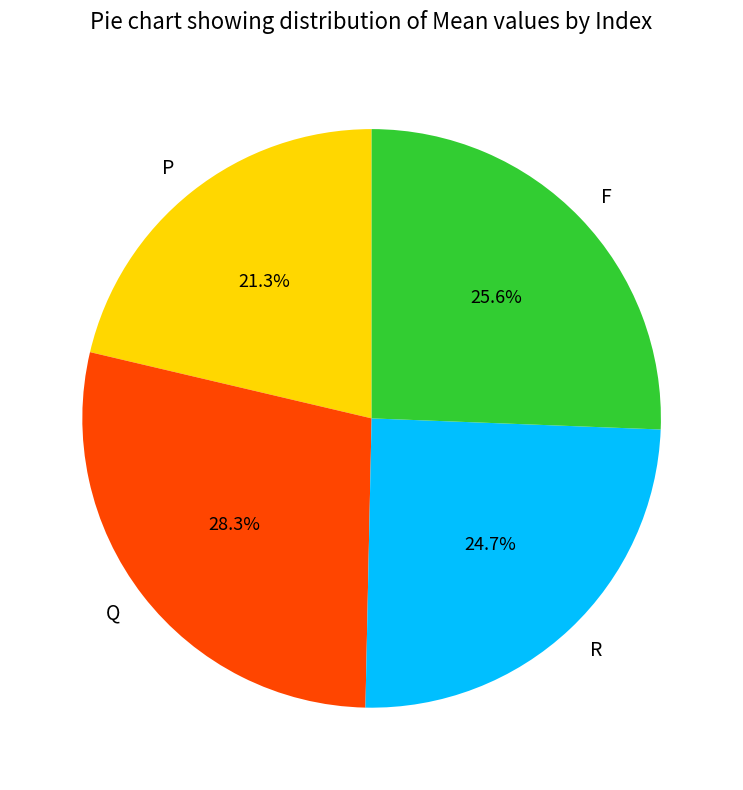

To the nearest percent, what is the difference between the largest and smallest slice percentages?

7%